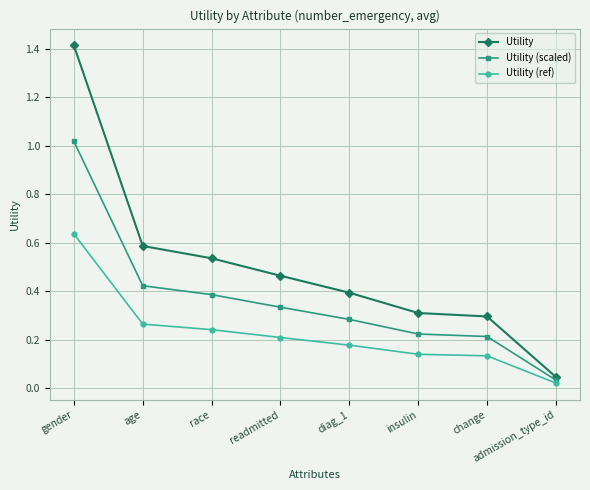

What is the label of the 7th point from the right?

age